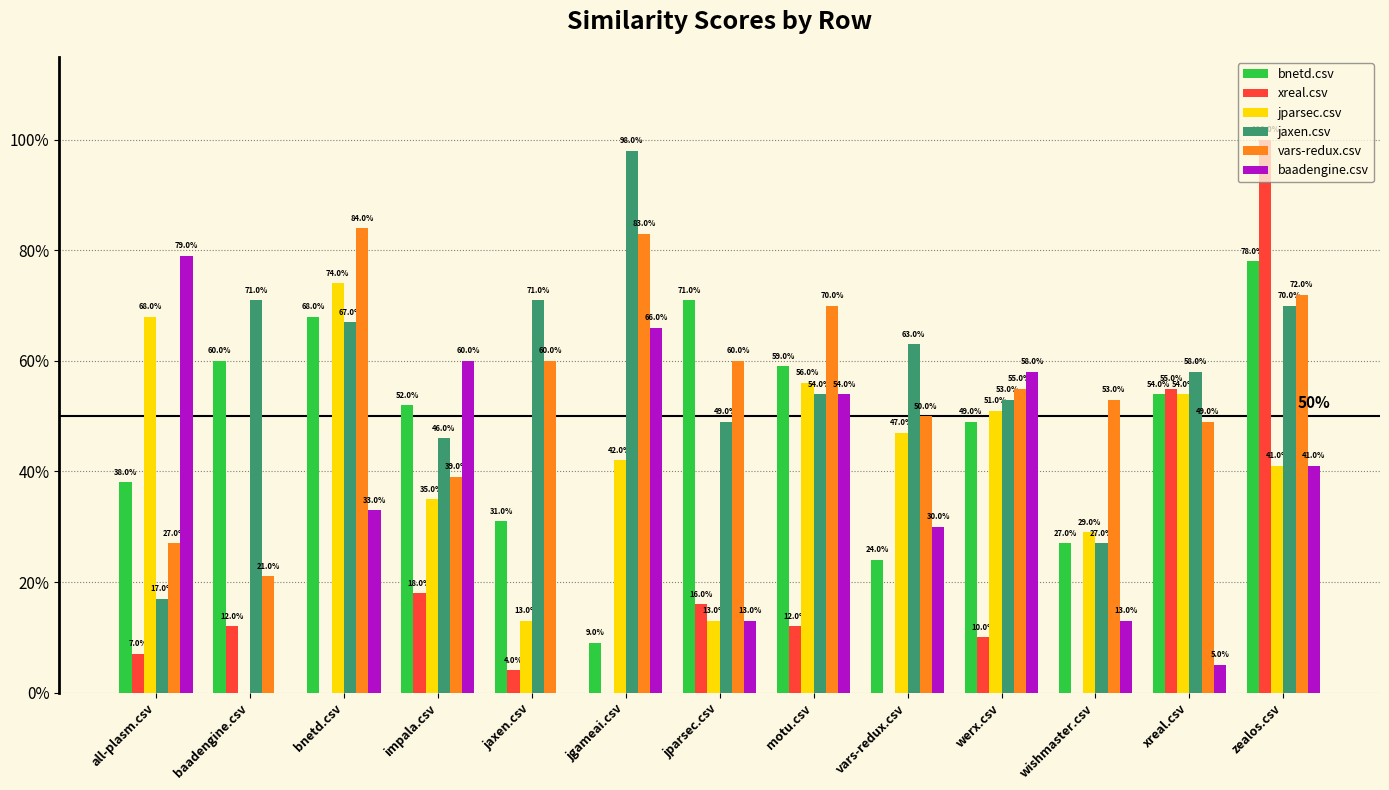

At which category is the sum across all series the highest?

zealos.csv